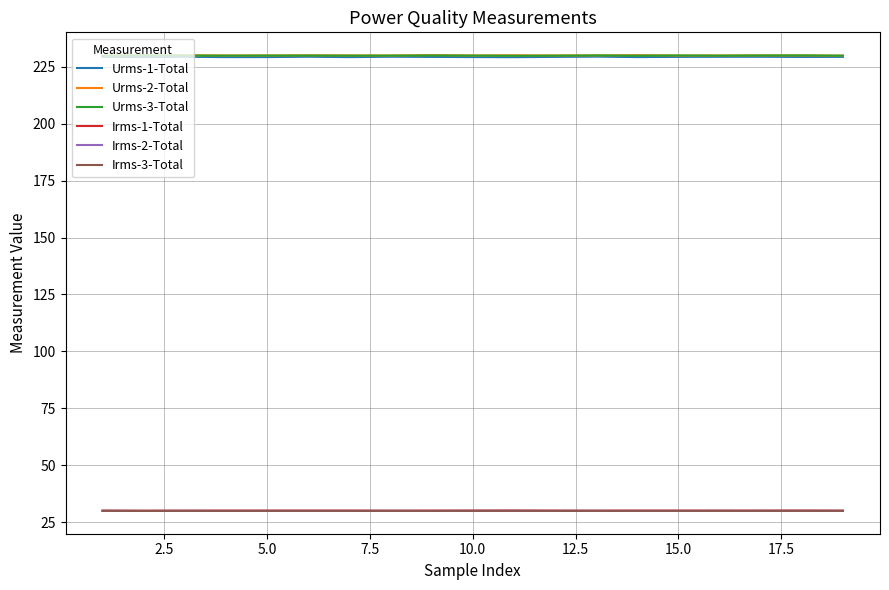

What are all the series names shown in the legend?

Urms-1-Total, Urms-2-Total, Urms-3-Total, Irms-1-Total, Irms-2-Total, Irms-3-Total